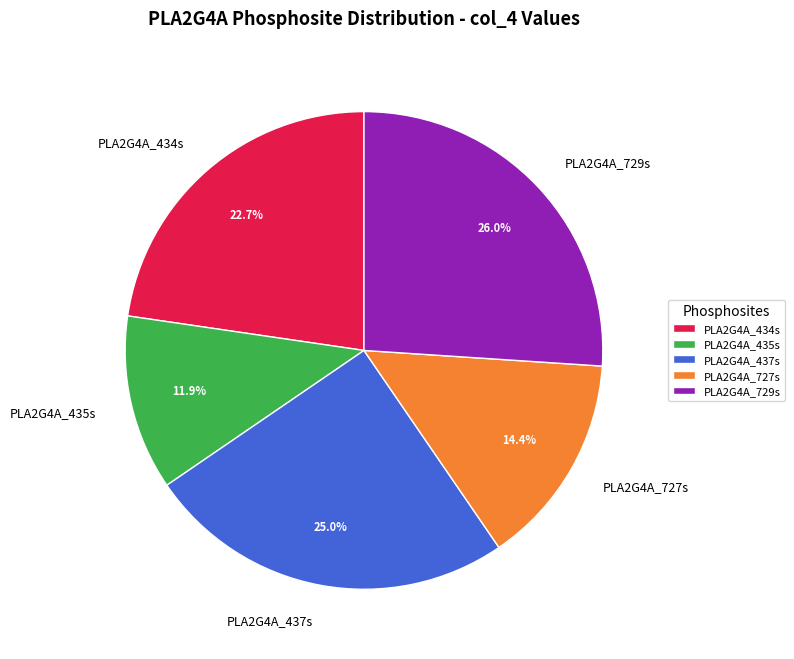

Combined, what portion of the pie is PLA2G4A_729s and PLA2G4A_727s?

40.4%